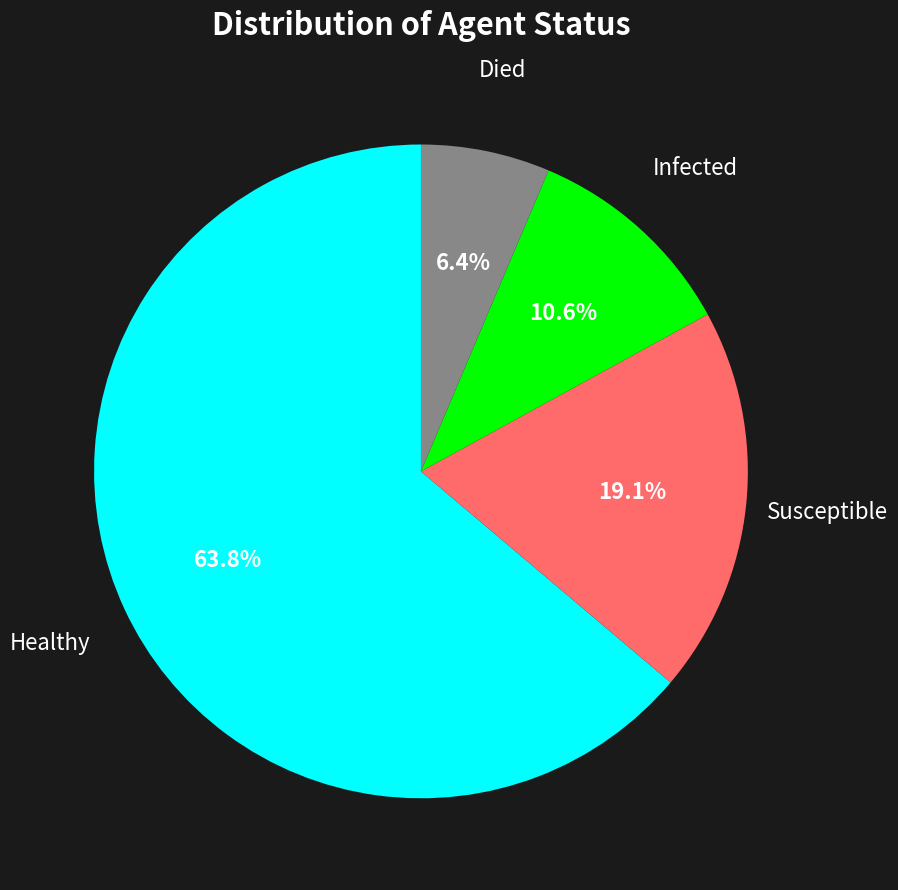

Rank the categories by value from highest to lowest.

Healthy, Susceptible, Infected, Died